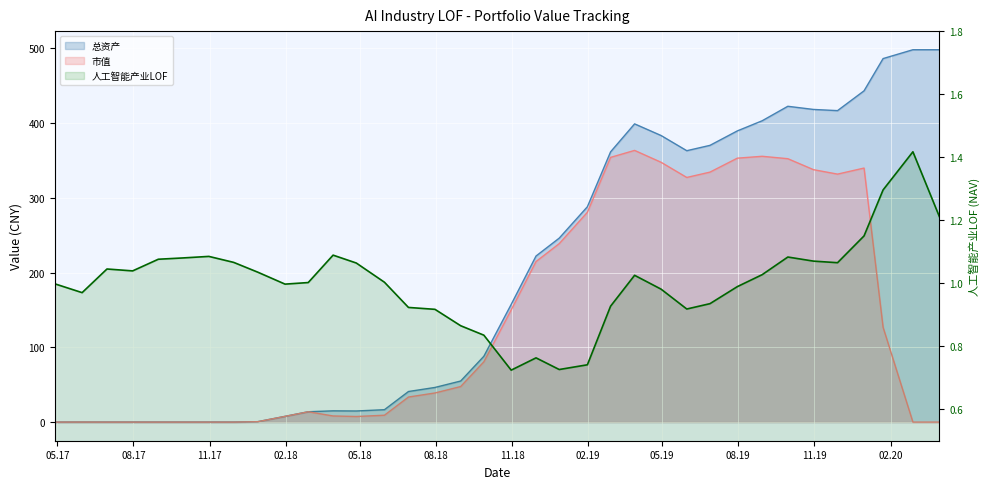

What is the sum of all 市值 values?

5054.6